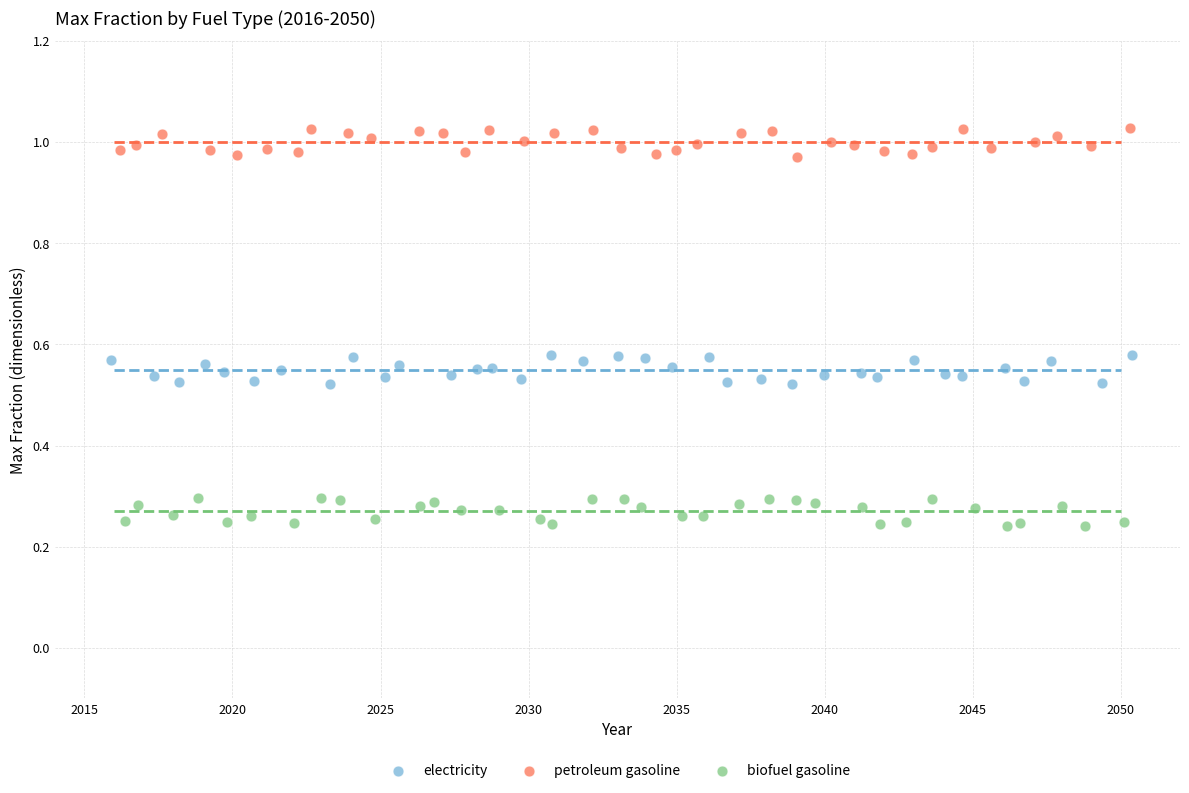

What are all the series names shown in the legend?

electricity, petroleum gasoline, biofuel gasoline